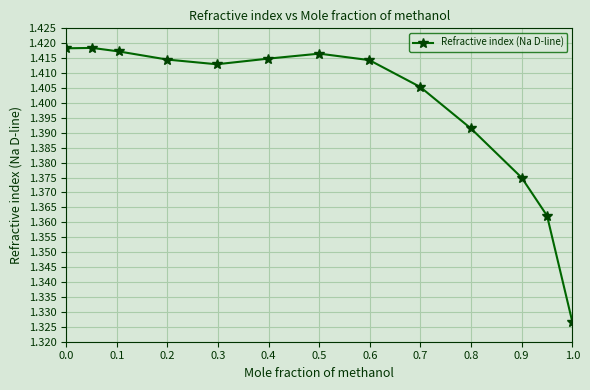

Count the values in the range 1 to 2.

13